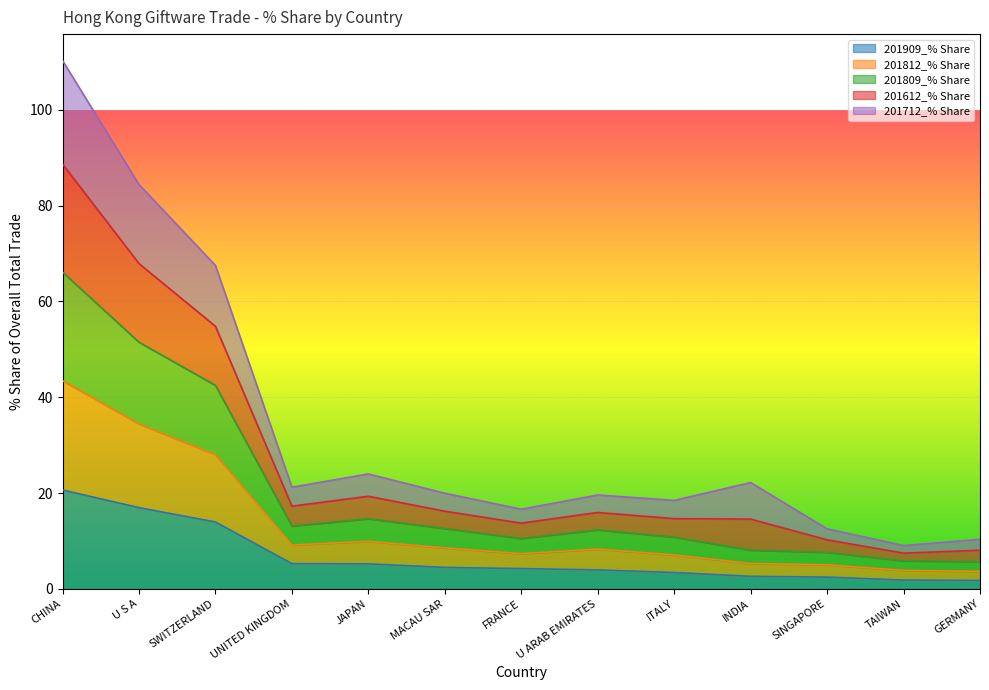

What is the total value across all series at U S A?

84.4